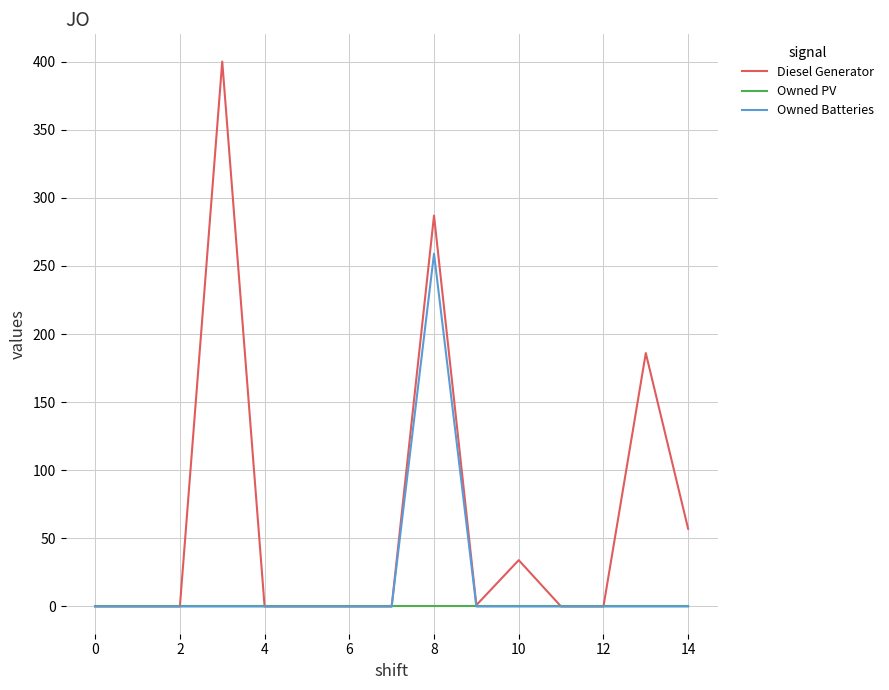

What is the average value of the Diesel Generator series?

64